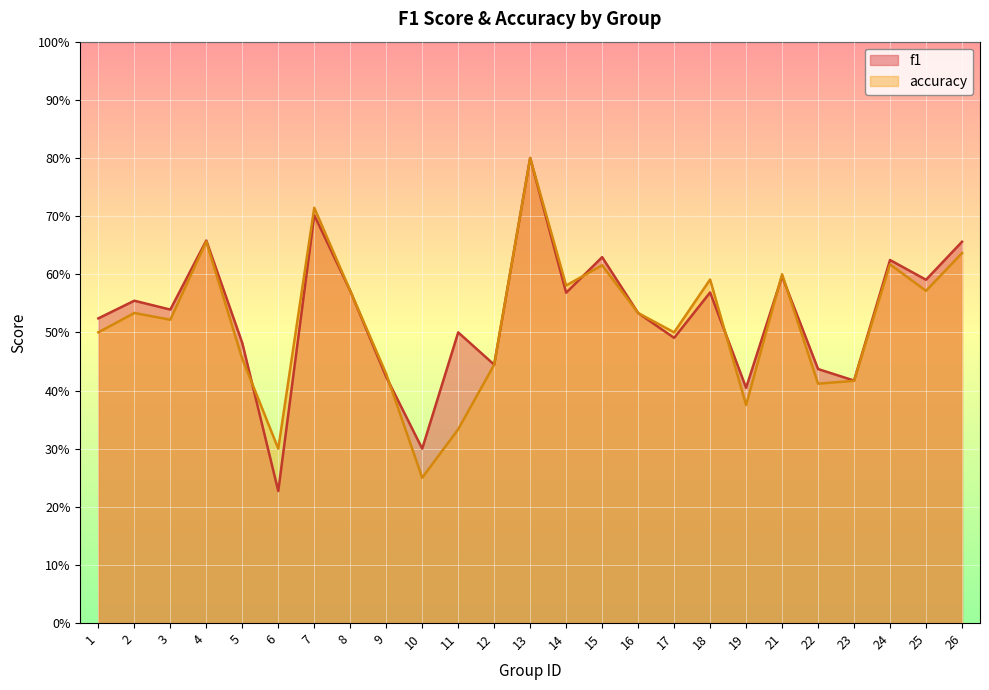

What is the value of the f1 point at the 19th from the left?

0.4